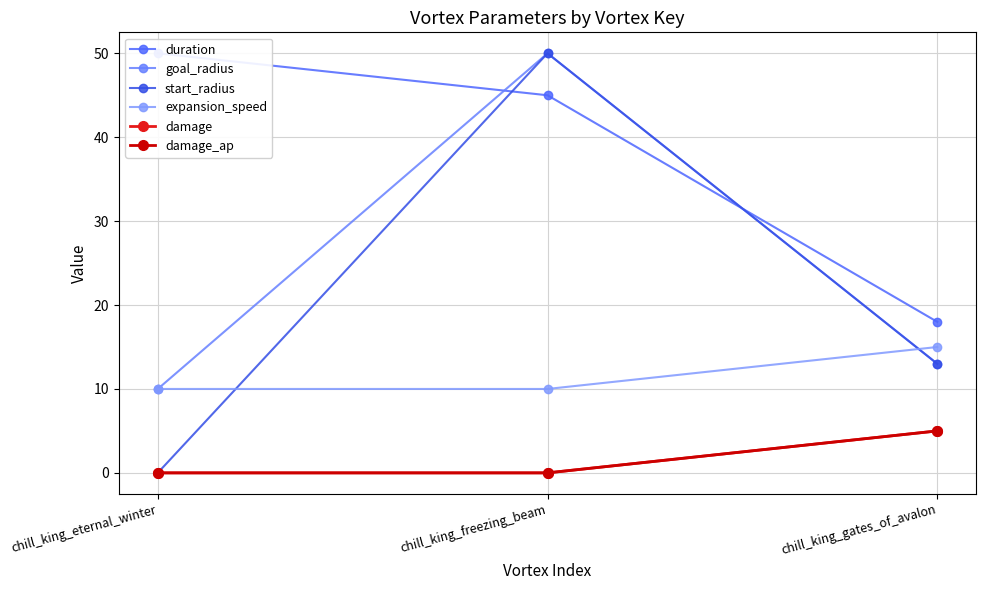

What is the difference between the goal_radius values at chill_king_freezing_beam and chill_king_eternal_winter?

40